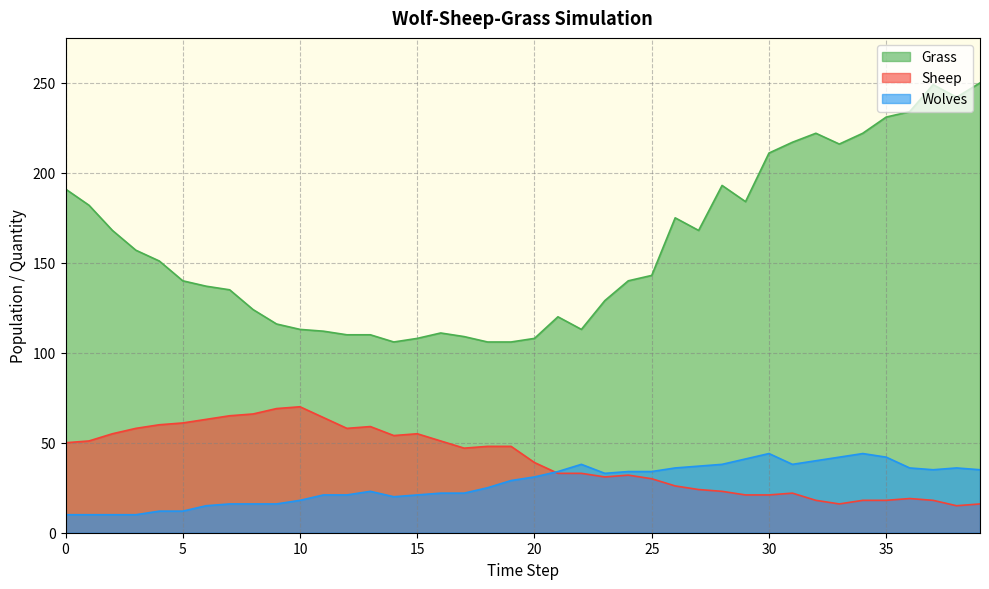

At which label is Wolves closest to 27?

18